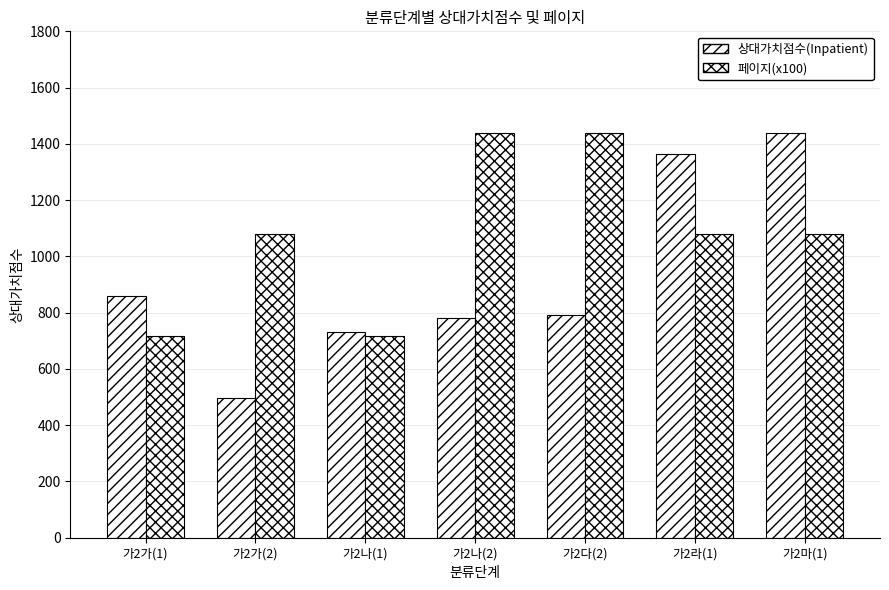

How many distinct data groups are displayed?

2